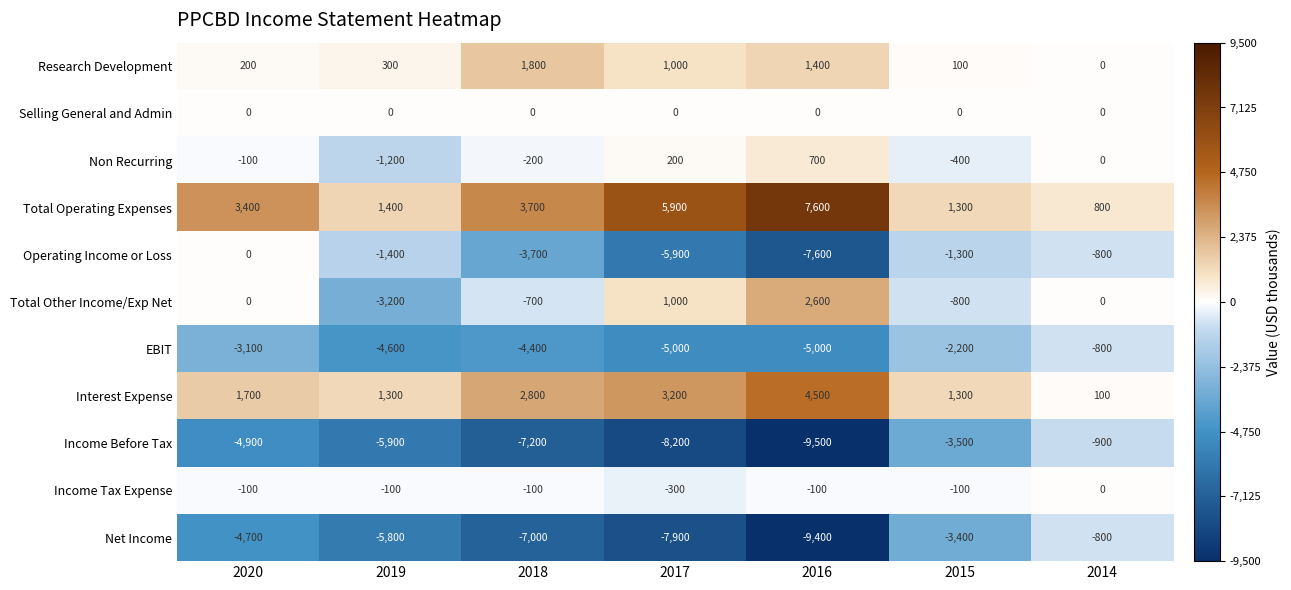

What is the total value across all series at 2017?

-16000